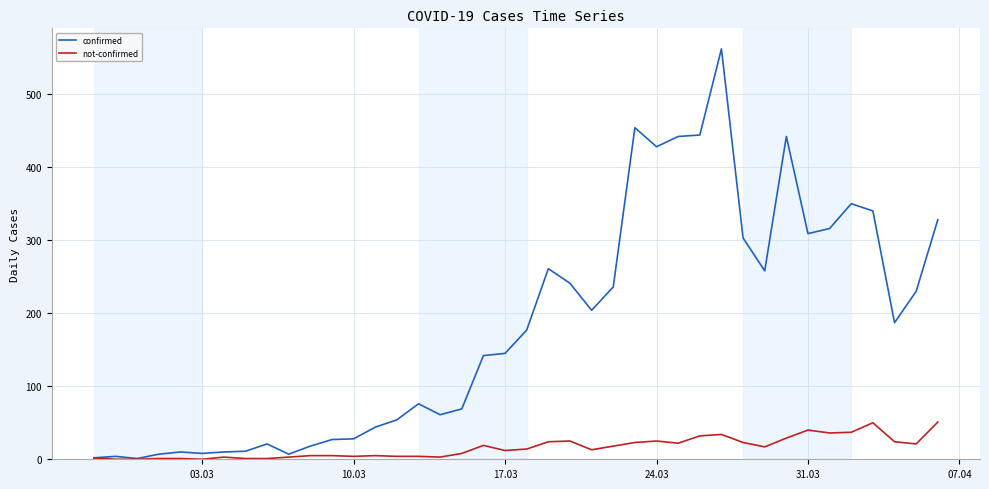

Which series has the largest total across all categories?

confirmed